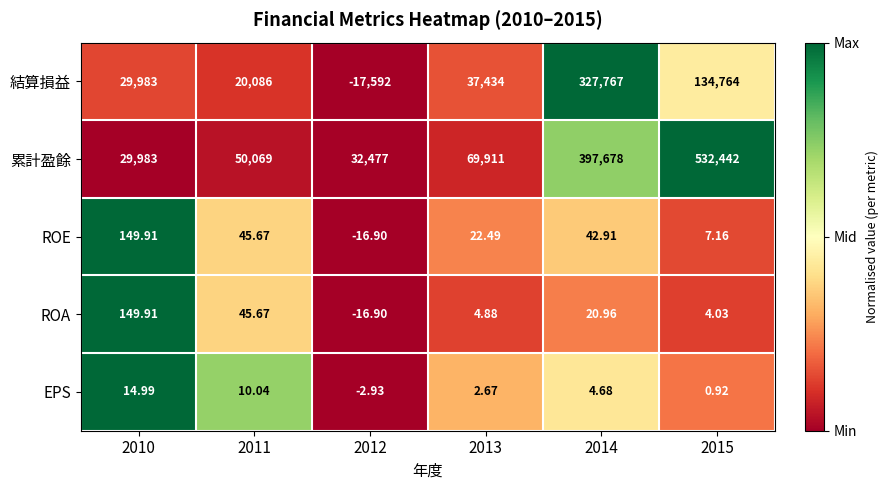

At which category is the sum across all series the highest?

2014